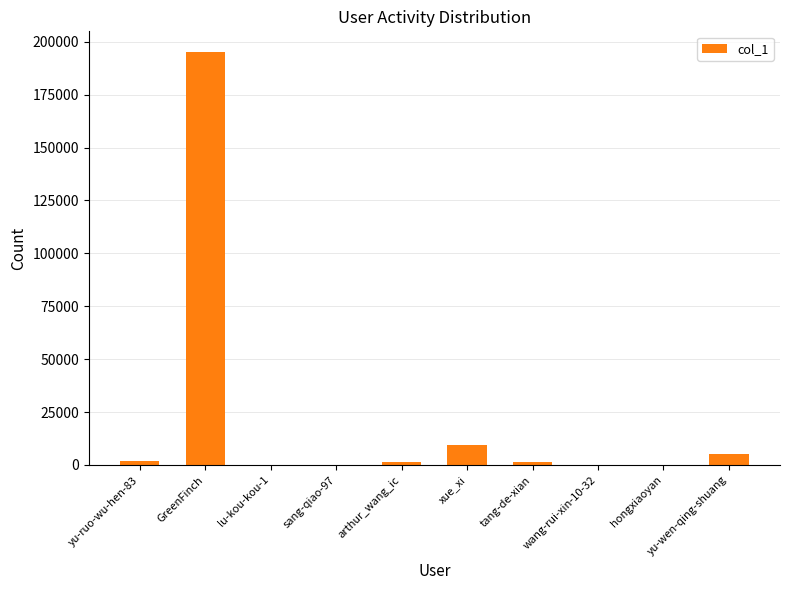

What is the greatest value displayed?

195181